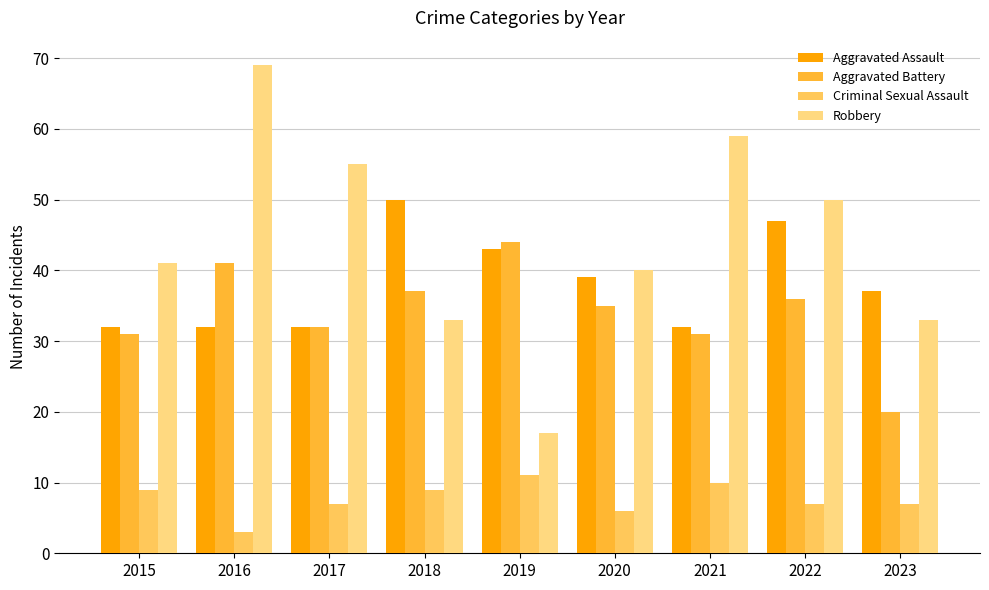

Which label corresponds to the smallest value in the chart?

2016